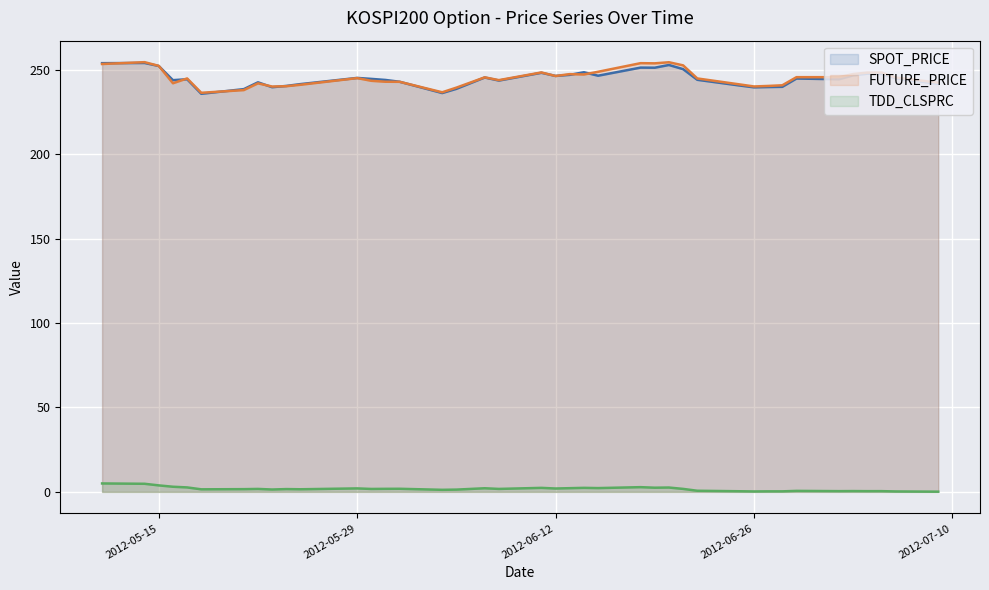

Reading right to left, transcribe all the data shown in this chart.

SPOT_PRICE: 2012-07-09=241.7	2012-07-06=245.1	2012-07-05=247.7	2012-07-04=247.8	2012-07-03=246.8	2012-07-02=244.5	2012-06-29=244.9	2012-06-28=240.0	2012-06-27=239.8	2012-06-26=239.7	2012-06-25=240.8	2012-06-22=244.2	2012-06-21=250.5	2012-06-20=252.9	2012-06-19=251.3	2012-06-18=251.4	2012-06-15=246.6	2012-06-14=248.6	2012-06-13=247.1	2012-06-12=246.4	2012-06-11=248.3	2012-06-08=243.7	2012-06-07=245.5	2012-06-05=238.8	2012-06-04=236.3	2012-06-01=243.0	2012-05-31=244.1	2012-05-30=244.7	2012-05-29=245.3	2012-05-25=241.6	2012-05-24=240.5	2012-05-23=239.8	2012-05-22=242.7	2012-05-21=238.6	2012-05-18=235.8	2012-05-17=244.5	2012-05-16=243.9	2012-05-15=252.3	2012-05-14=254.1	2012-05-11=254.0
FUTURE_PRICE: 2012-07-09=242.4	2012-07-06=245.5	2012-07-05=248.4	2012-07-04=248.4	2012-07-03=247.6	2012-07-02=245.7	2012-06-29=245.7	2012-06-28=240.9	2012-06-27=240.5	2012-06-26=240.2	2012-06-25=241.4	2012-06-22=244.9	2012-06-21=252.7	2012-06-20=254.6	2012-06-19=253.9	2012-06-18=254.0	2012-06-15=248.9	2012-06-14=247.3	2012-06-13=247.5	2012-06-12=246.4	2012-06-11=248.5	2012-06-08=243.9	2012-06-07=245.6	2012-06-05=239.5	2012-06-04=236.8	2012-06-01=242.9	2012-05-31=243.0	2012-05-30=243.6	2012-05-29=245.2	2012-05-25=241.2	2012-05-24=240.3	2012-05-23=240.2	2012-05-22=242.1	2012-05-21=238.1	2012-05-18=236.4	2012-05-17=244.9	2012-05-16=242.1	2012-05-15=252.4	2012-05-14=254.6	2012-05-11=253.5
TDD_CLSPRC: 2012-07-09=0.1	2012-07-06=0.3	2012-07-05=0.4	2012-07-04=0.4	2012-07-03=0.5	2012-07-02=0.4	2012-06-29=0.6	2012-06-28=0.3	2012-06-27=0.3	2012-06-26=0.3	2012-06-25=0.4	2012-06-22=0.7	2012-06-21=1.8	2012-06-20=2.6	2012-06-19=2.5	2012-06-18=2.8	2012-06-15=2.2	2012-06-14=2.4	2012-06-13=2.2	2012-06-12=2.0	2012-06-11=2.4	2012-06-08=1.8	2012-06-07=2.1	2012-06-05=1.4	2012-06-04=1.2	2012-06-01=1.8	2012-05-31=1.8	2012-05-30=1.7	2012-05-29=2.1	2012-05-25=1.6	2012-05-24=1.7	2012-05-23=1.4	2012-05-22=1.8	2012-05-21=1.6	2012-05-18=1.5	2012-05-17=2.6	2012-05-16=3.0	2012-05-15=3.9	2012-05-14=4.8	2012-05-11=5.0